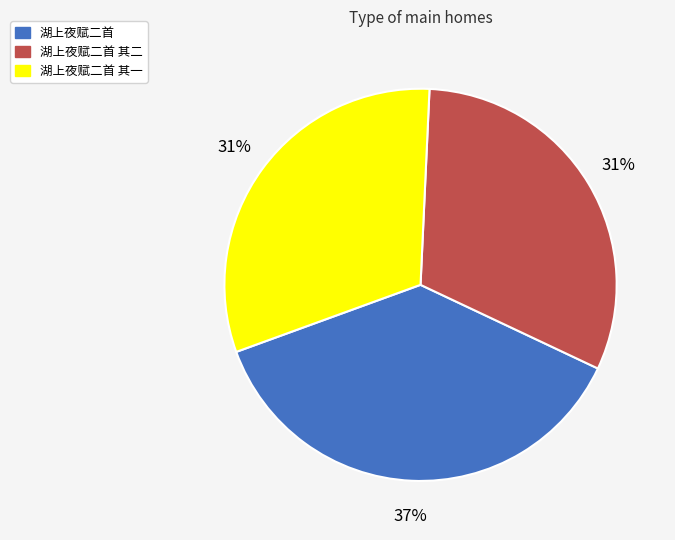

Is the sum of 湖上夜赋二首 其一 and 湖上夜赋二首 其二 greater than half?

Yes